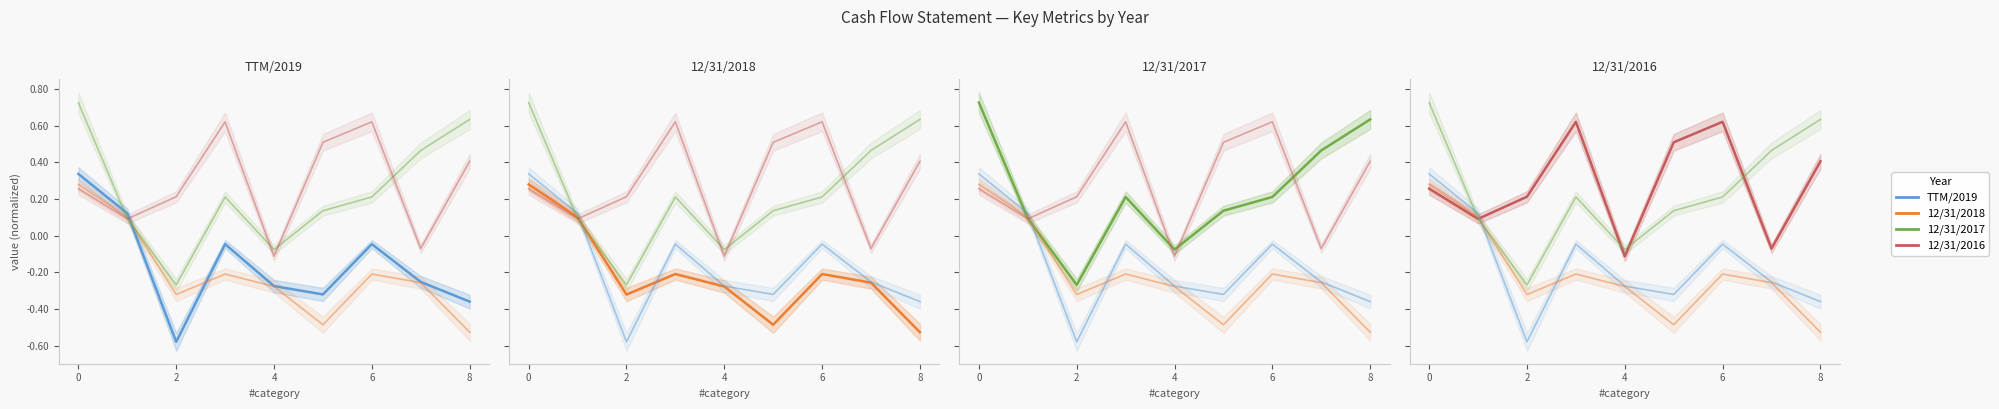

What is the value of the TTM/2019 point at the 5th from the left?

-0.3